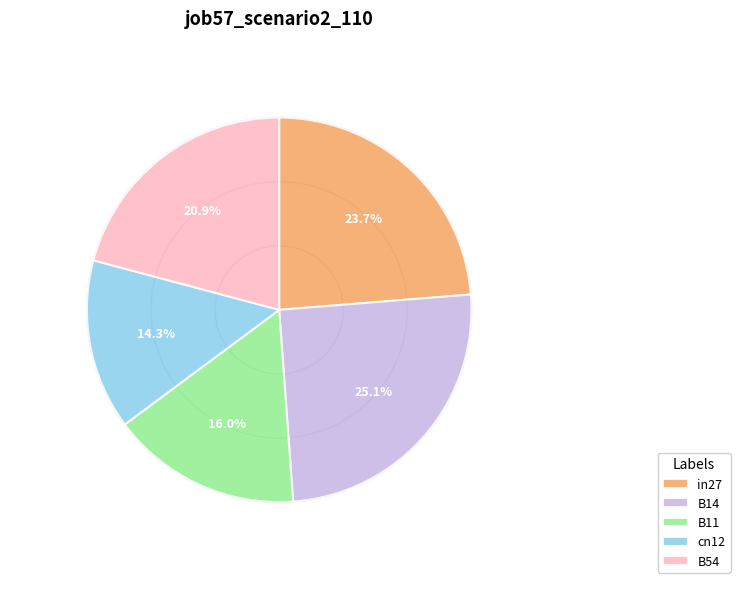

Which slice is the smallest?

cn12